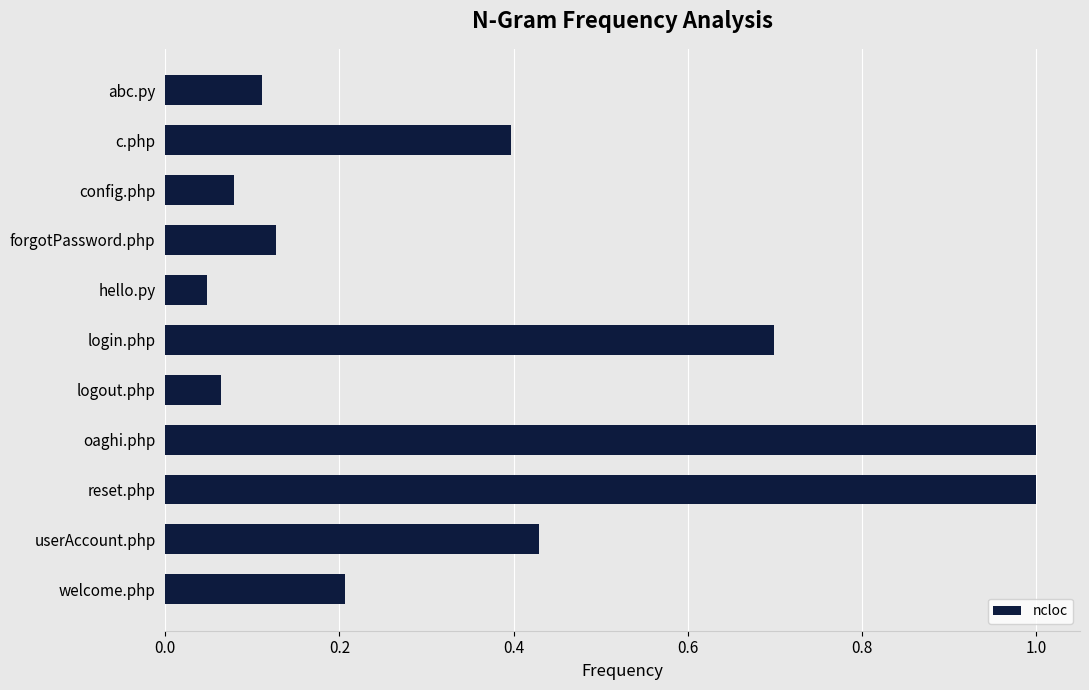

What is the difference between the maximum and second lowest values?

0.9